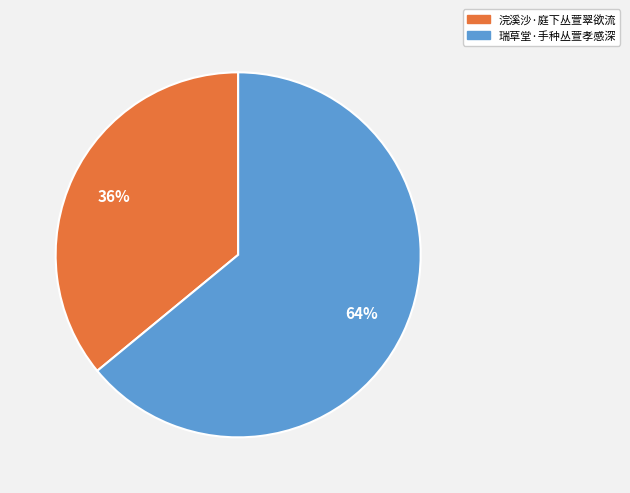

Is there a majority slice in this chart?

Yes